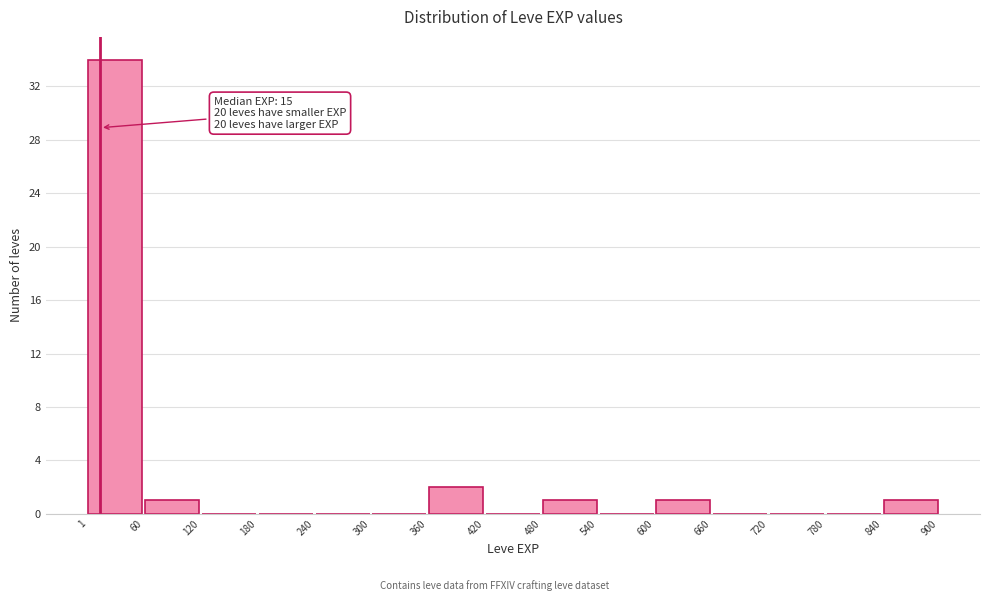

Over which range of the x-axis is the bar tallest?

1 to 60